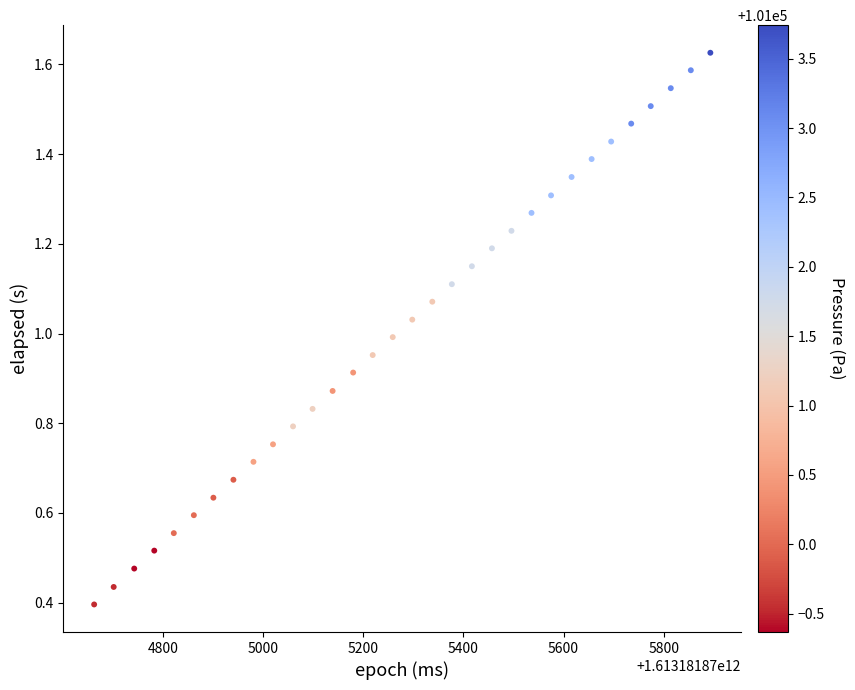

What is the range of X values (max minus min)?

1230.0